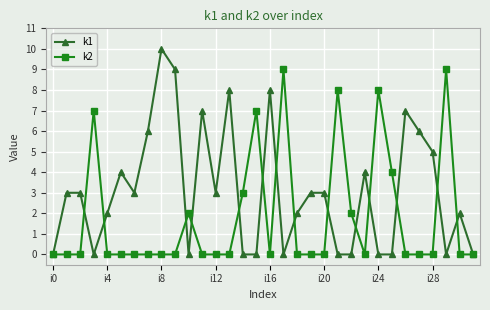

Rank the series by their maximum value, from highest to lowest.

k1, k2